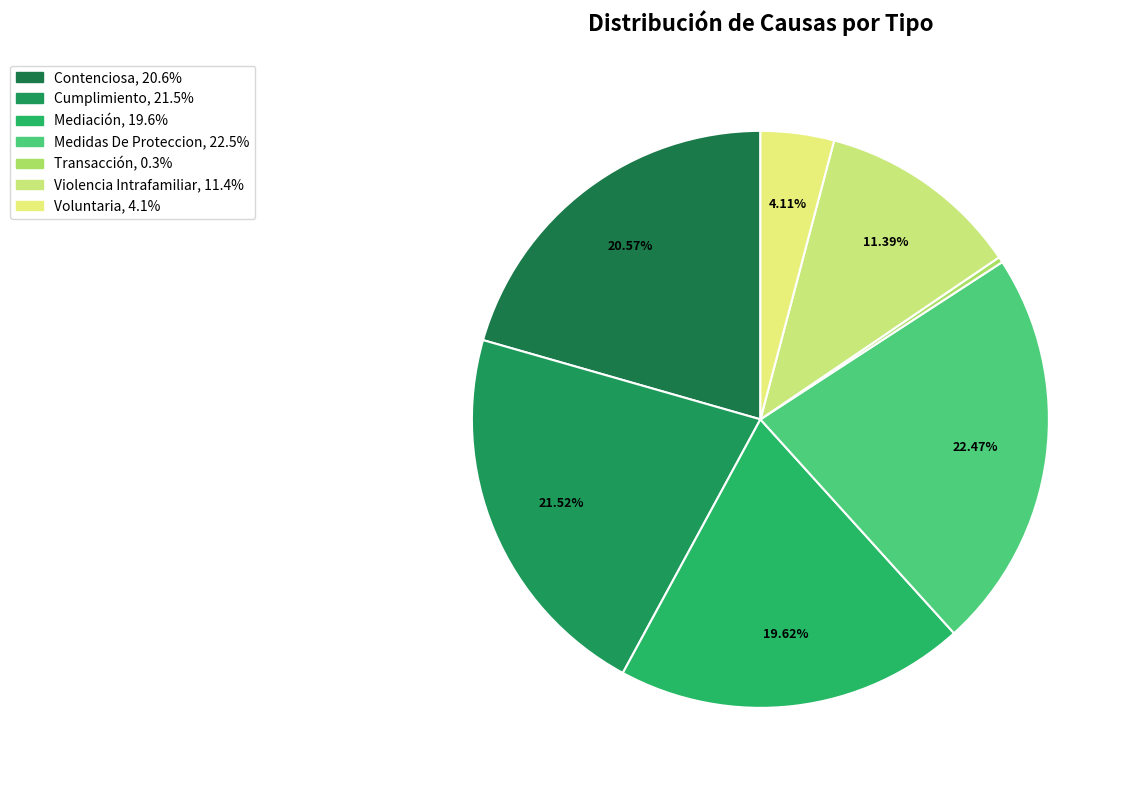

True or false: Medidas De Proteccion accounts for 34% of the total.

False